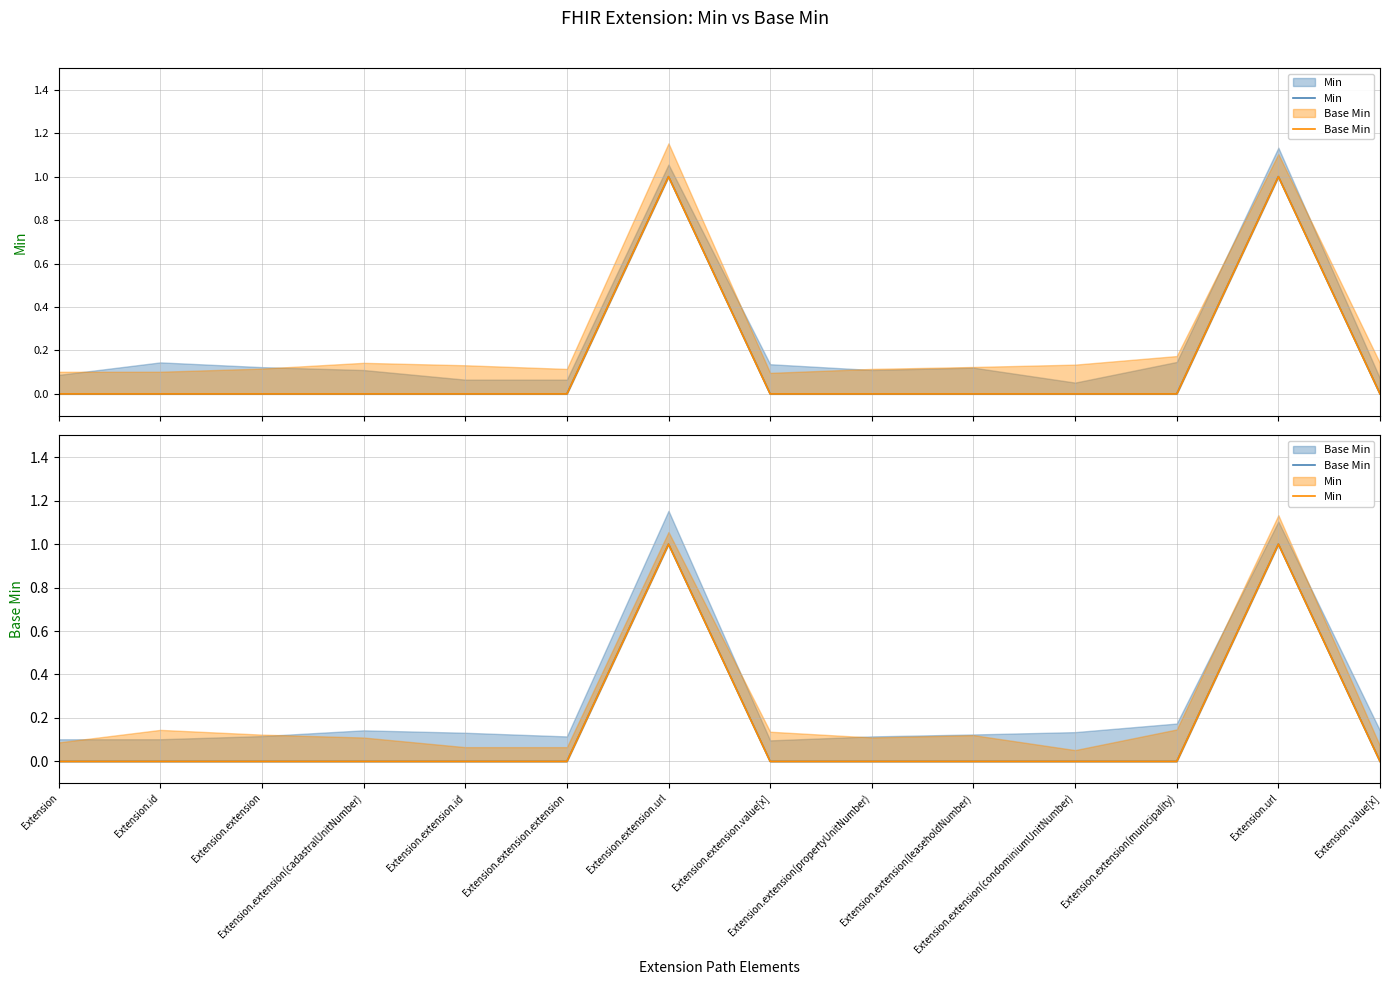

Does the chart have visible grid lines?

Yes